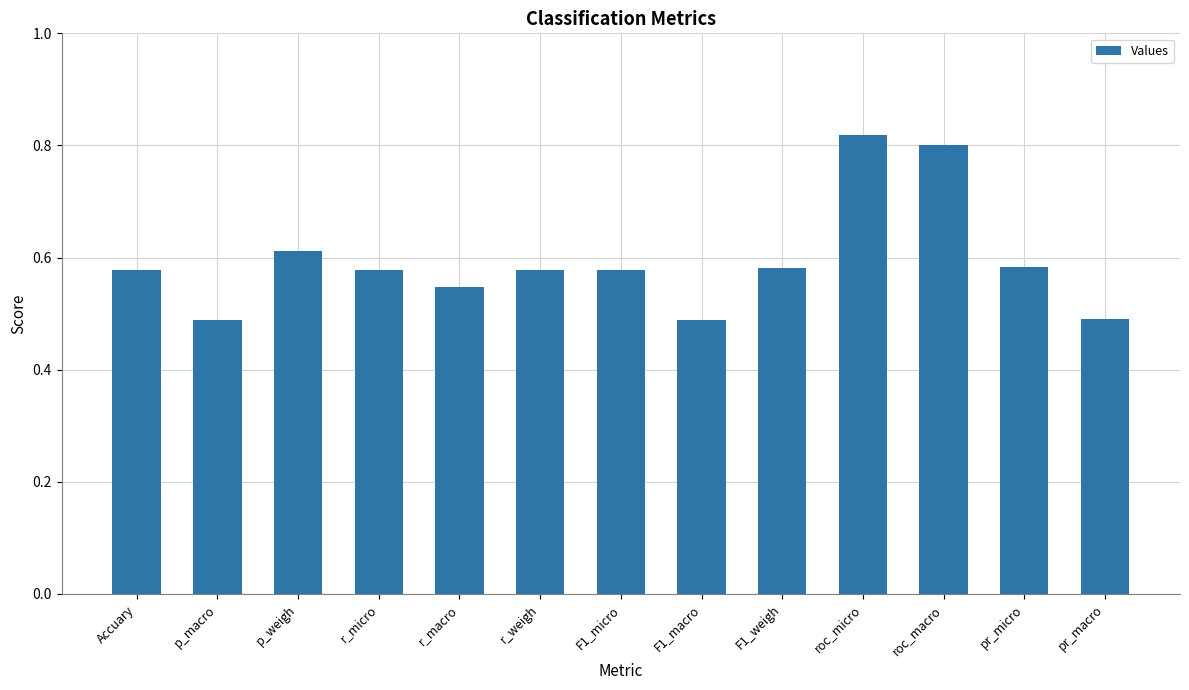

What is the change in value from p_weigh to pr_macro?

-0.1